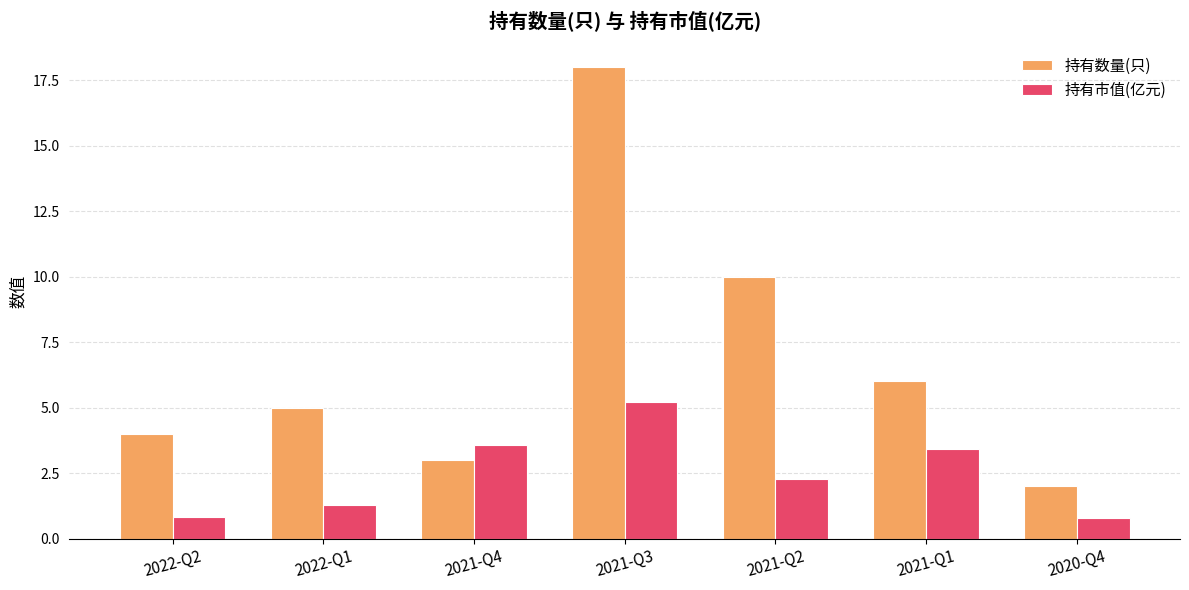

Rank the series by their average value, from highest to lowest.

持有数量(只), 持有市值(亿元)